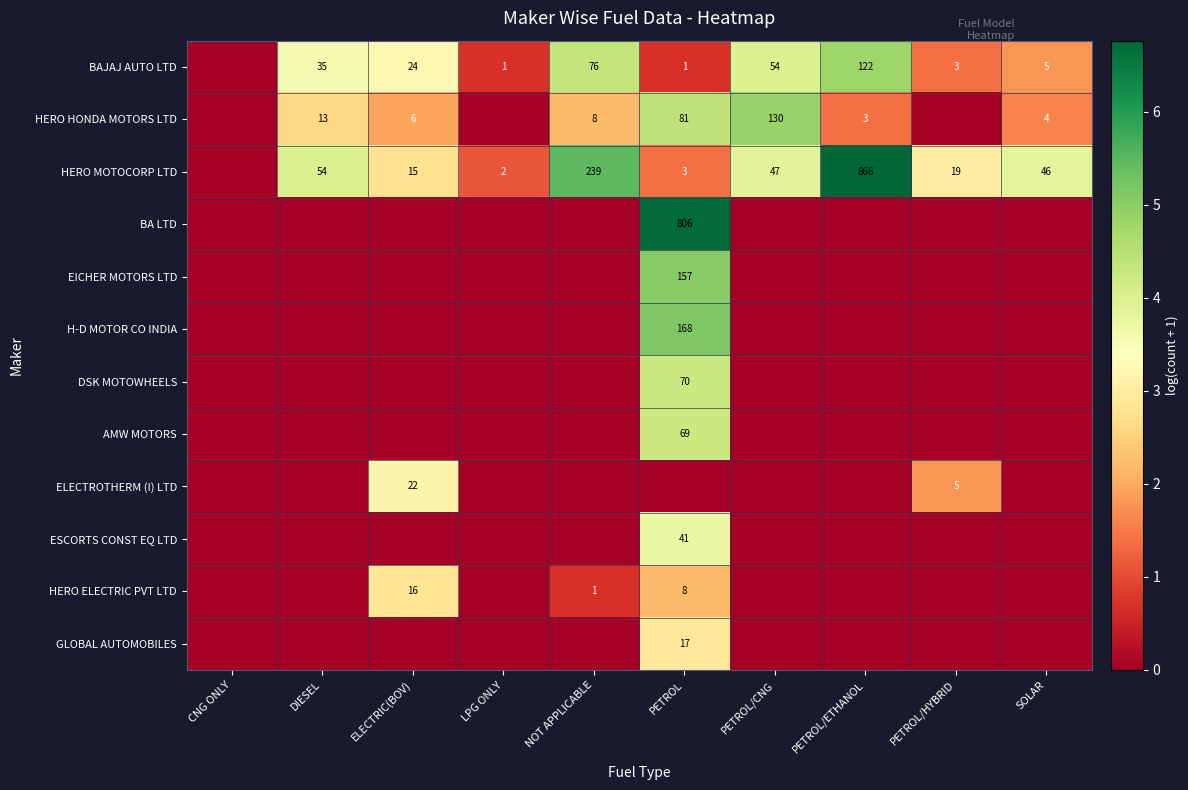

What is the average value of the ESCORTS CONST EQ LTD series?

0.4